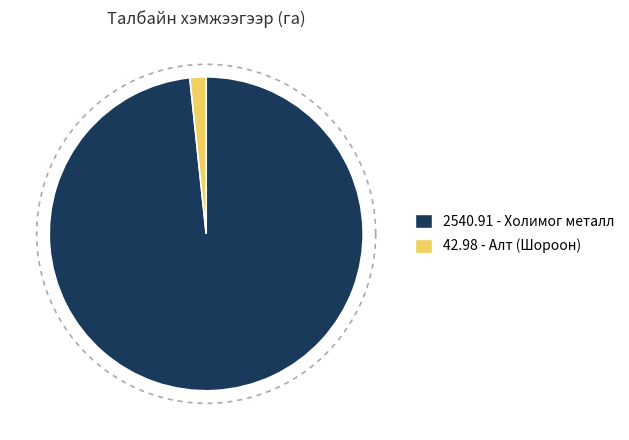

Which category has the smallest portion of the pie?

Алт (Шороон)